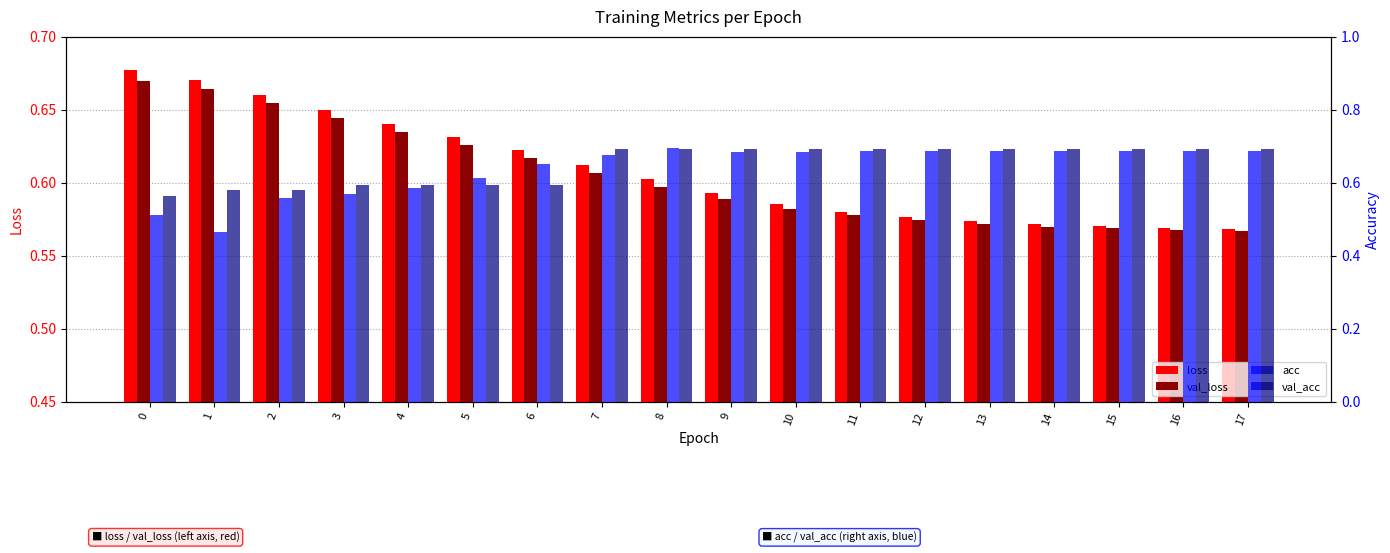

Does the chart contain stacked bars?

No